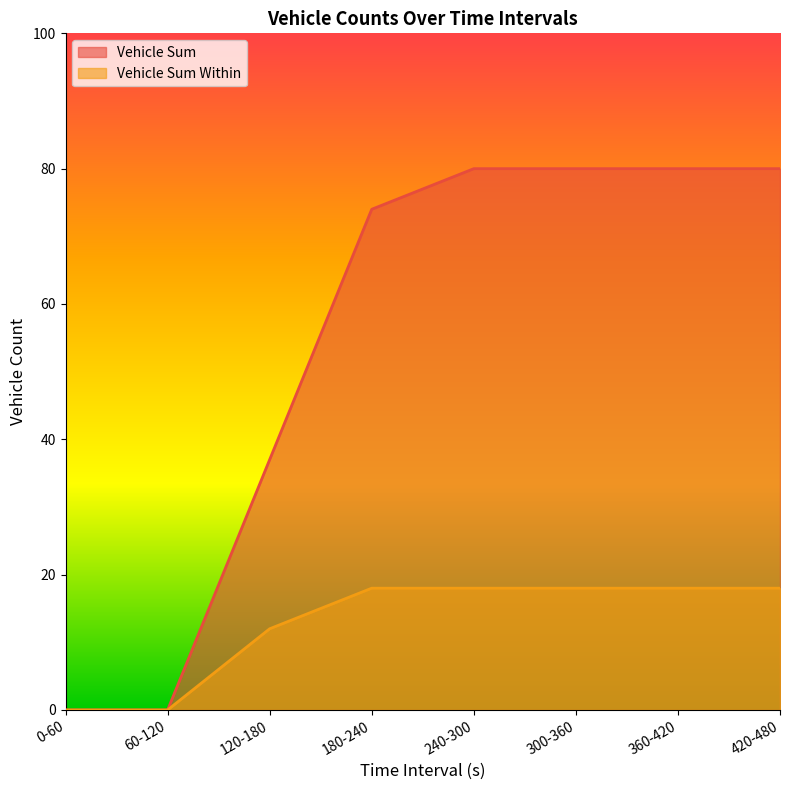

The value of Vehicle Sum at 420-480 is 80. True or false?

True